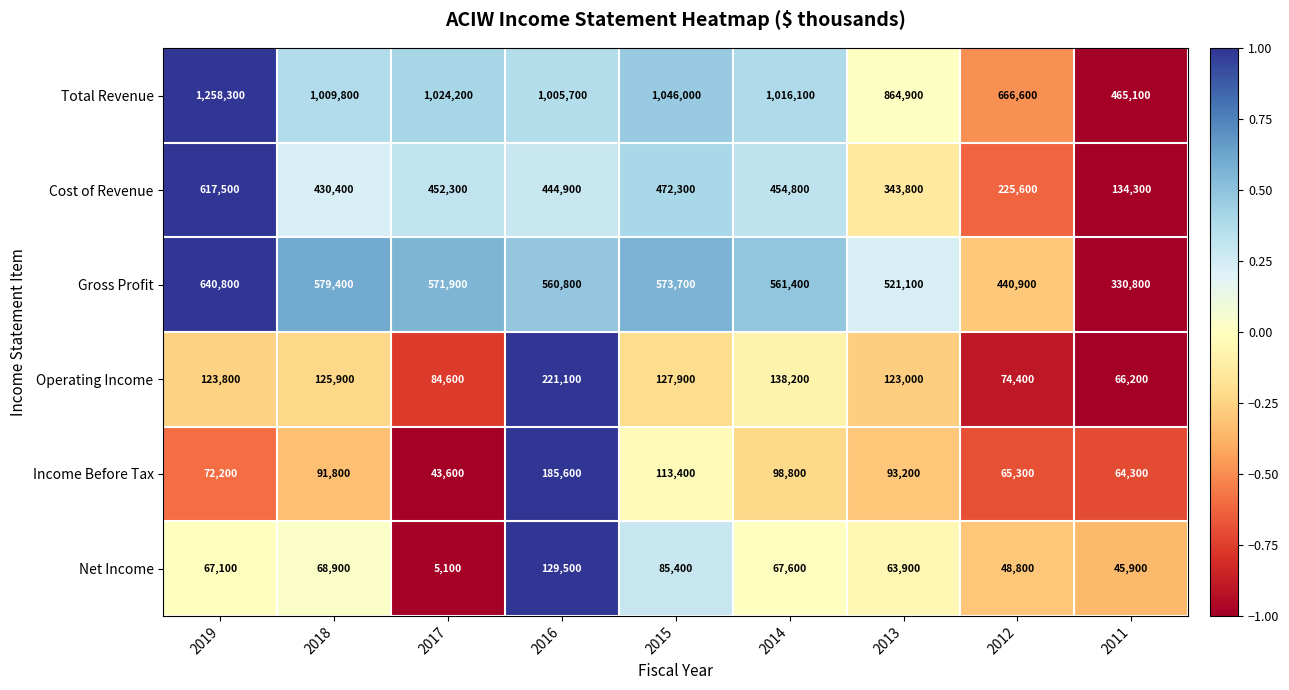

Which series changed the most between 2019 and 2017?

Total Revenue